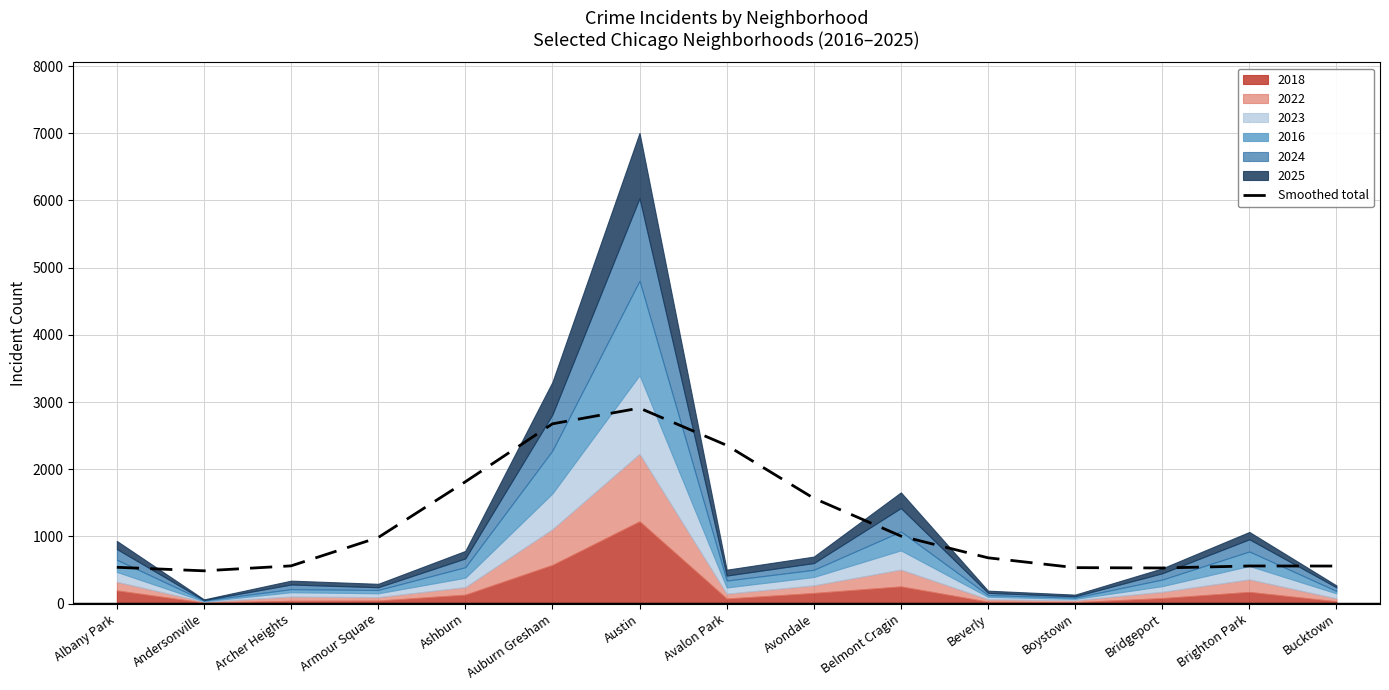

How many values are below 681?

7